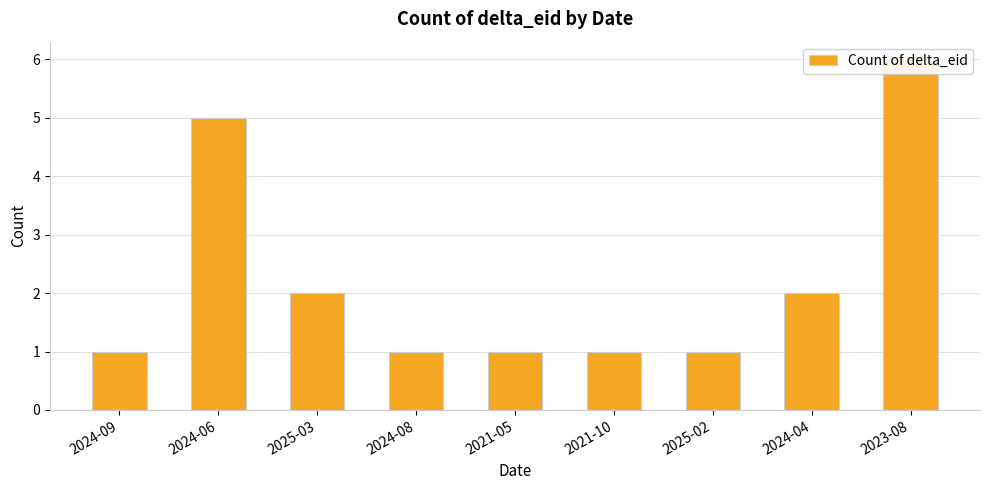

Rank the categories by value from highest to lowest.

2023-08, 2024-06, 2025-03, 2024-04, 2024-09, 2024-08, 2021-05, 2021-10, 2025-02